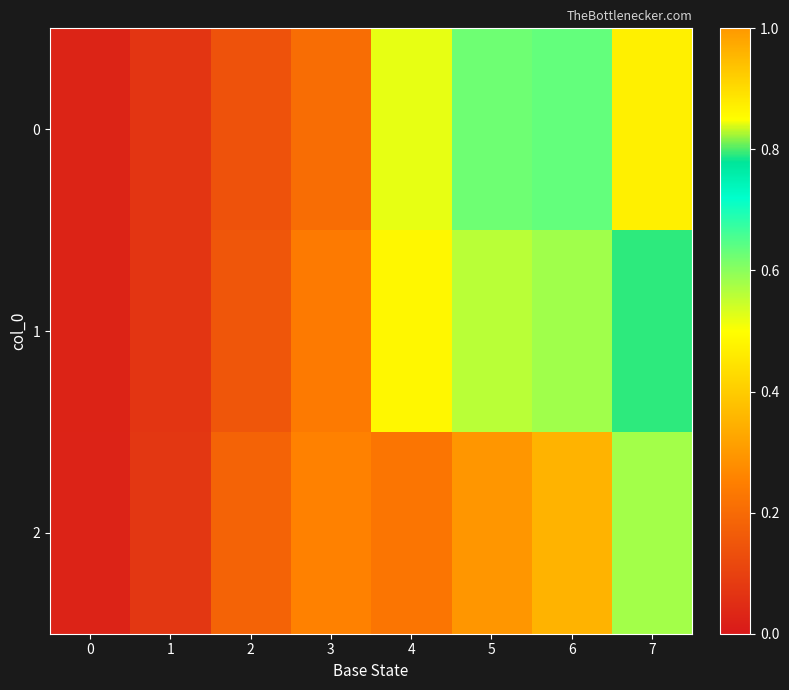

Reading left to right, what are all the values shown in this chart?

0: 0=0.0	1=0.1	2=0.1	3=0.2	4=0.5	5=0.6	6=0.6	7=0.9
1: 0=0.0	1=0.1	2=0.1	3=0.2	4=0.5	5=0.6	6=0.6	7=0.8
2: 0=0.0	1=0.1	2=0.2	3=0.3	4=0.2	5=0.3	6=0.4	7=0.6